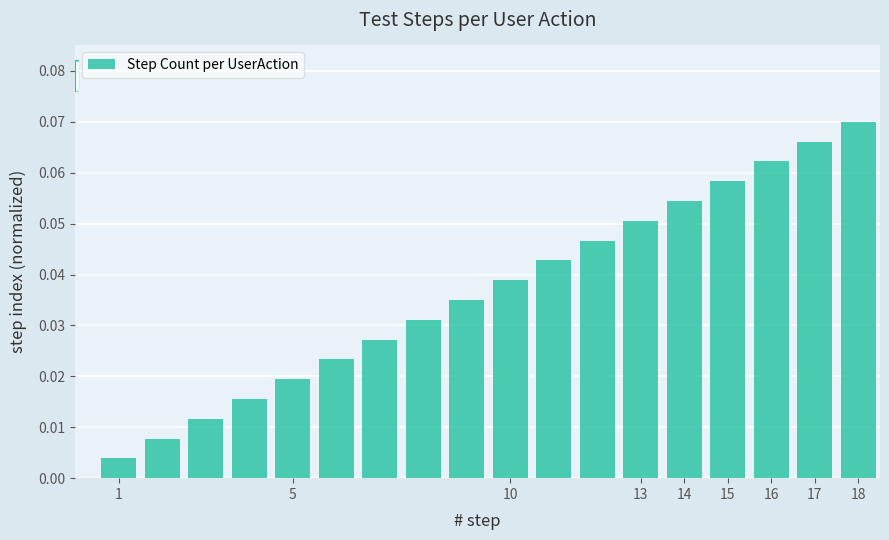

How many bars are there in total?

18